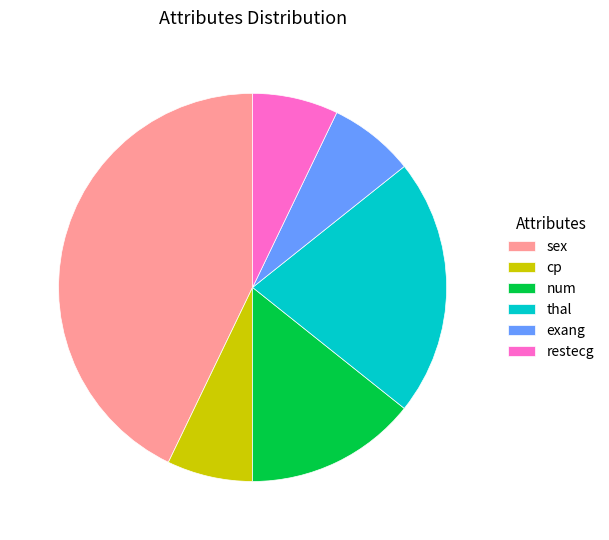

Is it true that thal is 16% of the pie?

False